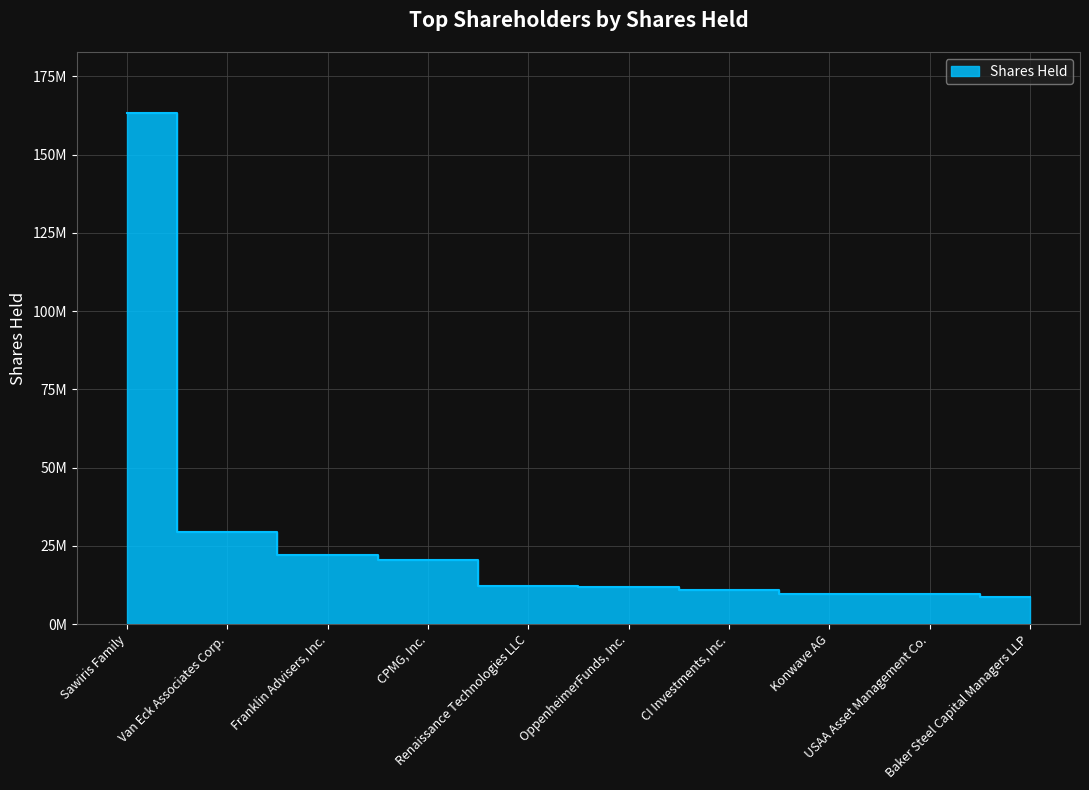

What is the sum of all values?

298058216